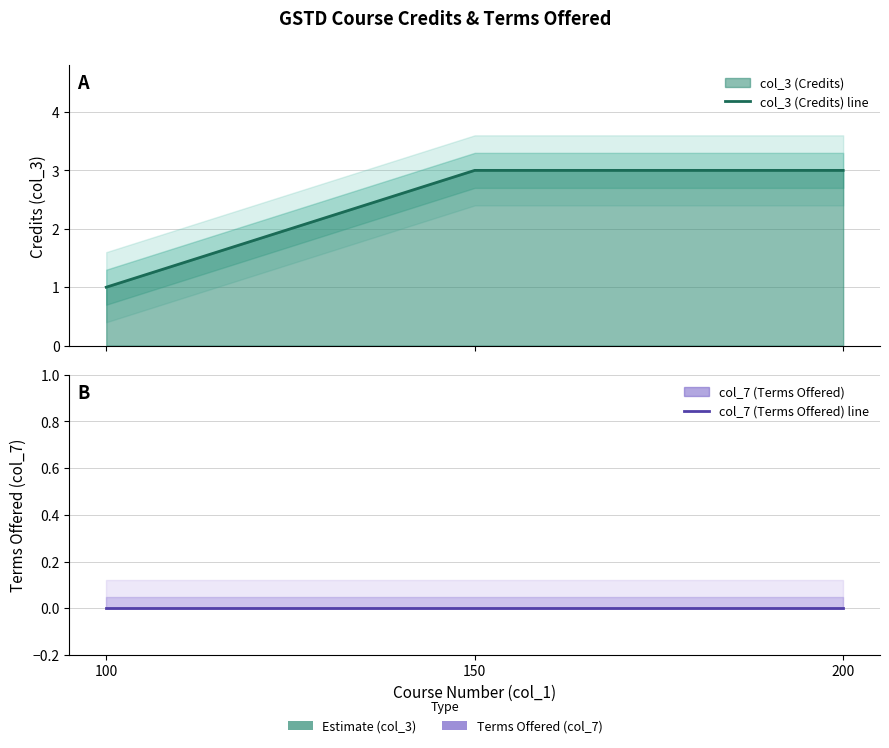

Which series has the largest total across all categories?

col_3 (Credits) line